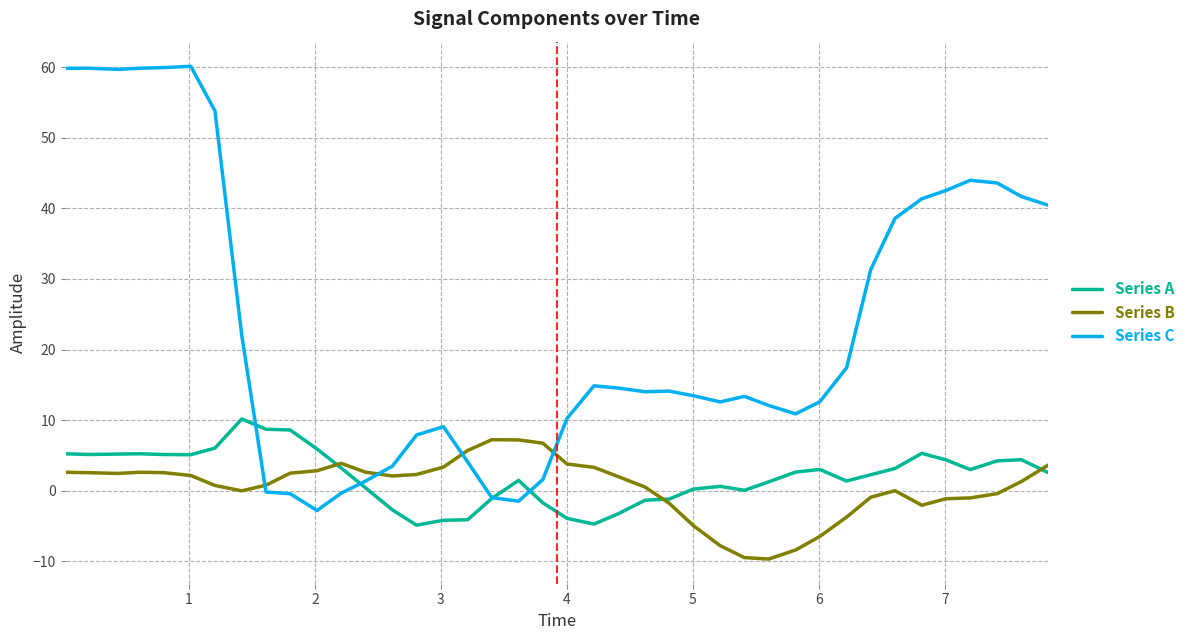

Which series ends up on top after the final intersection of Series B and Series C?

Series C